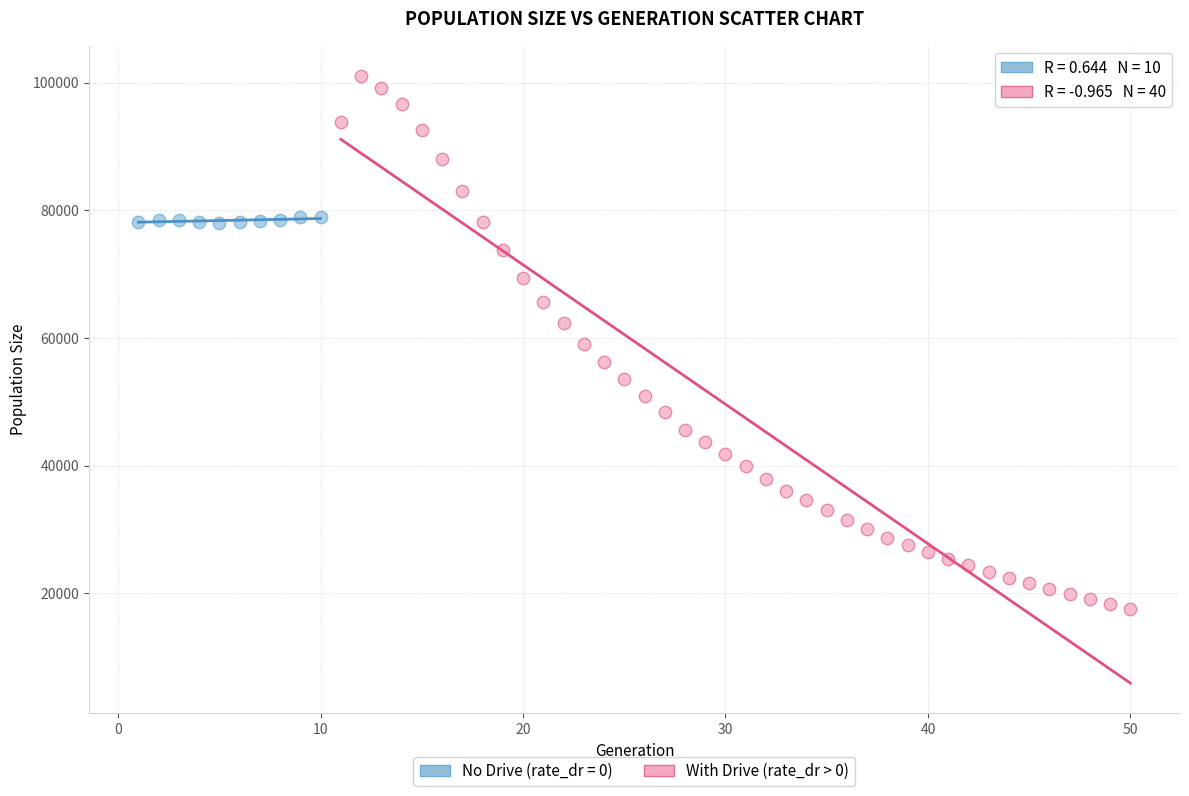

Which series contains the lowest Y value?

With Drive (rate_dr > 0)